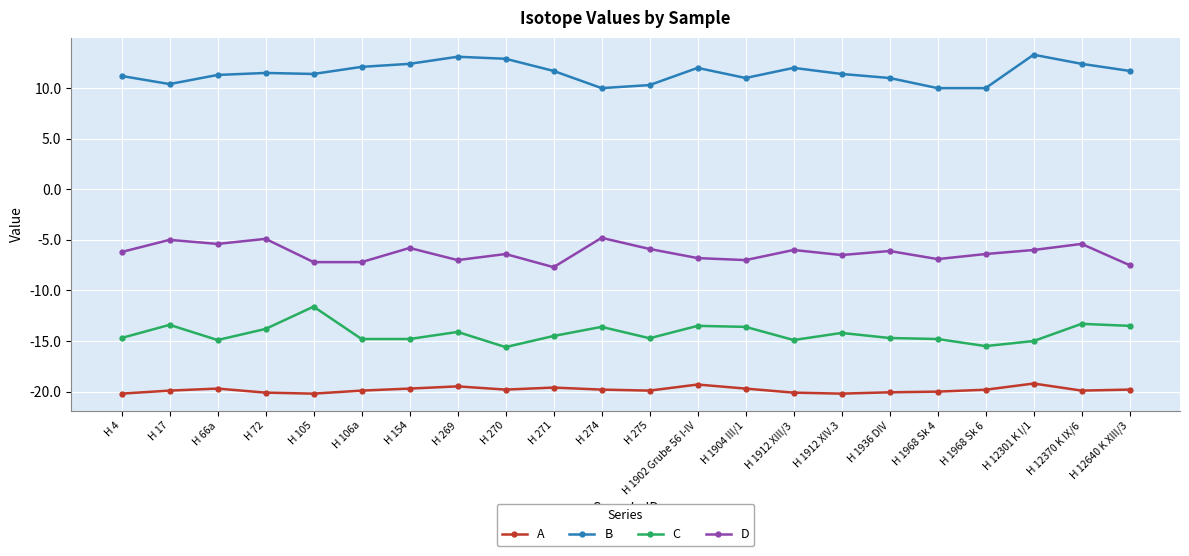

What is the label of the 20th point from the right?

H 66a